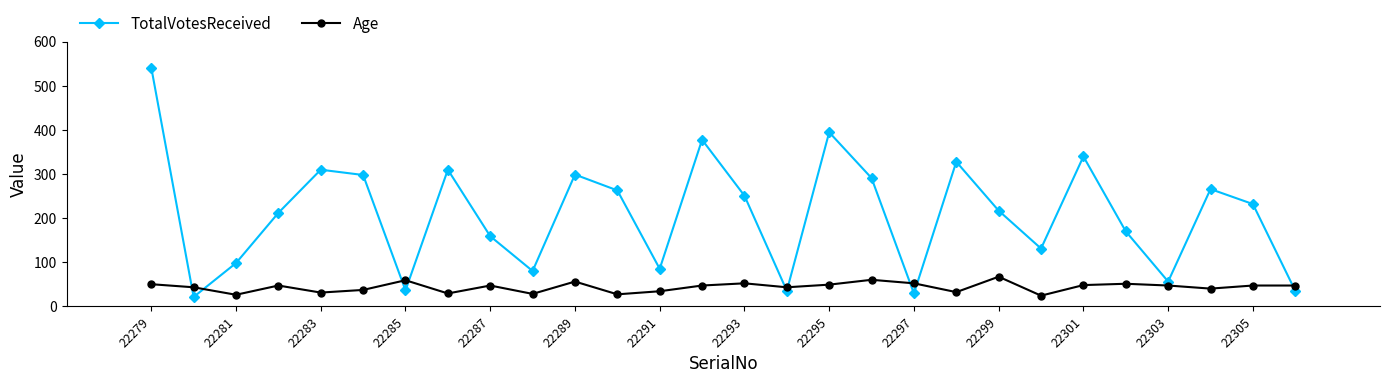

What is the sum of all Age values?

1192